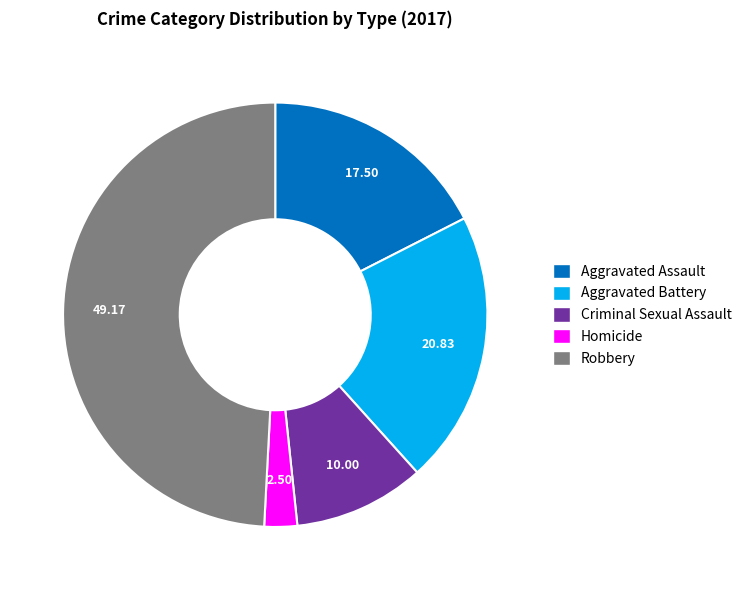

Which category has the biggest portion of the pie?

Robbery